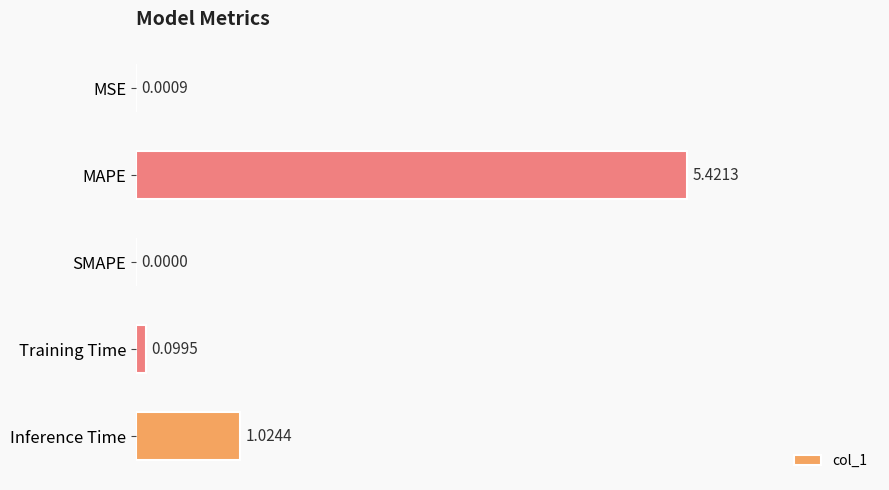

Are the bars grouped side by side (vs. stacked)?

No